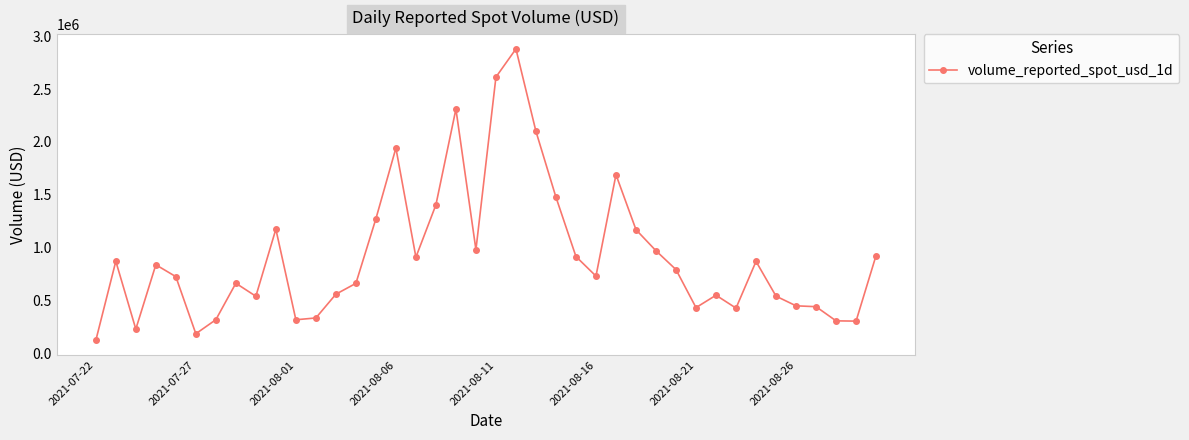

What is the value of the 5th point from the left?

724478.9